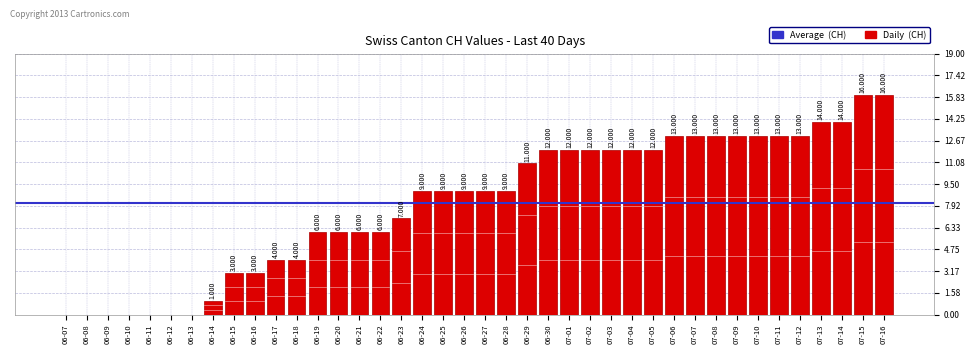

At which category does the chart reach its peak across all series?

07-15